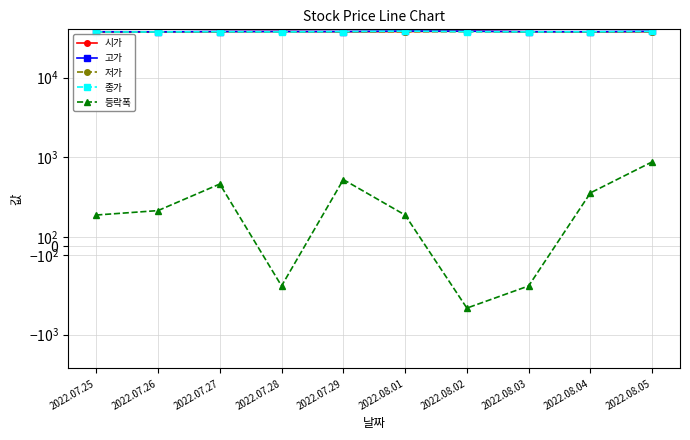

Which has a higher value, 2022.07.28 or 2022.08.03?

2022.07.28